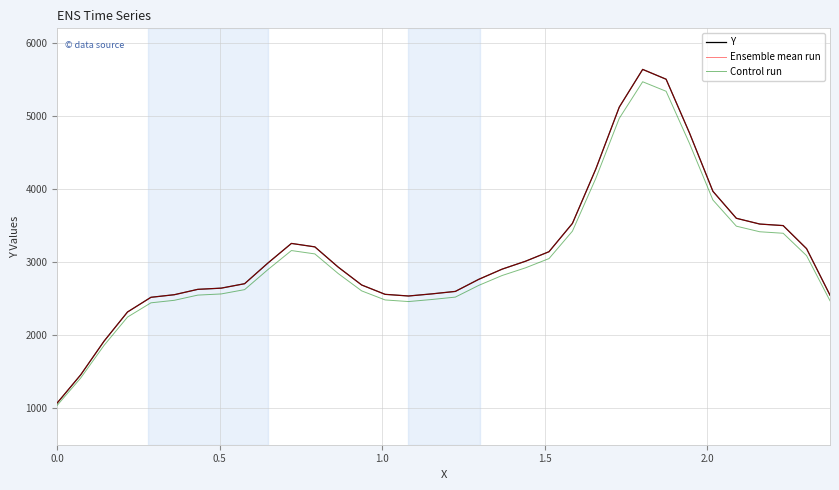

True or false: Control run has more than 0 points higher than both neighbors.

True